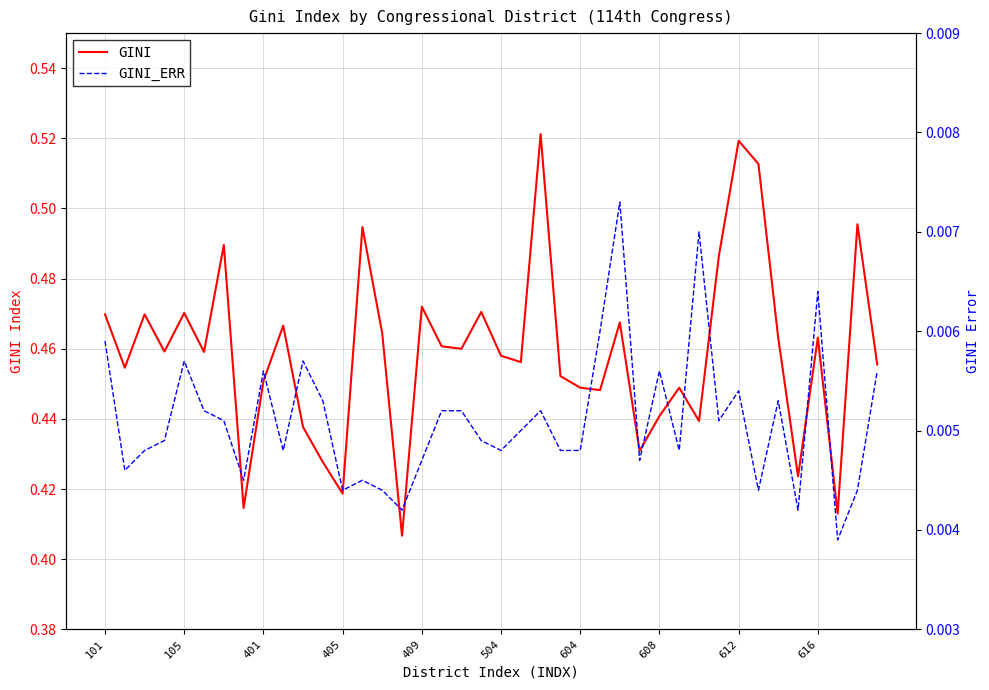

How many interior local peaks does the GINI_ERR series have?

11